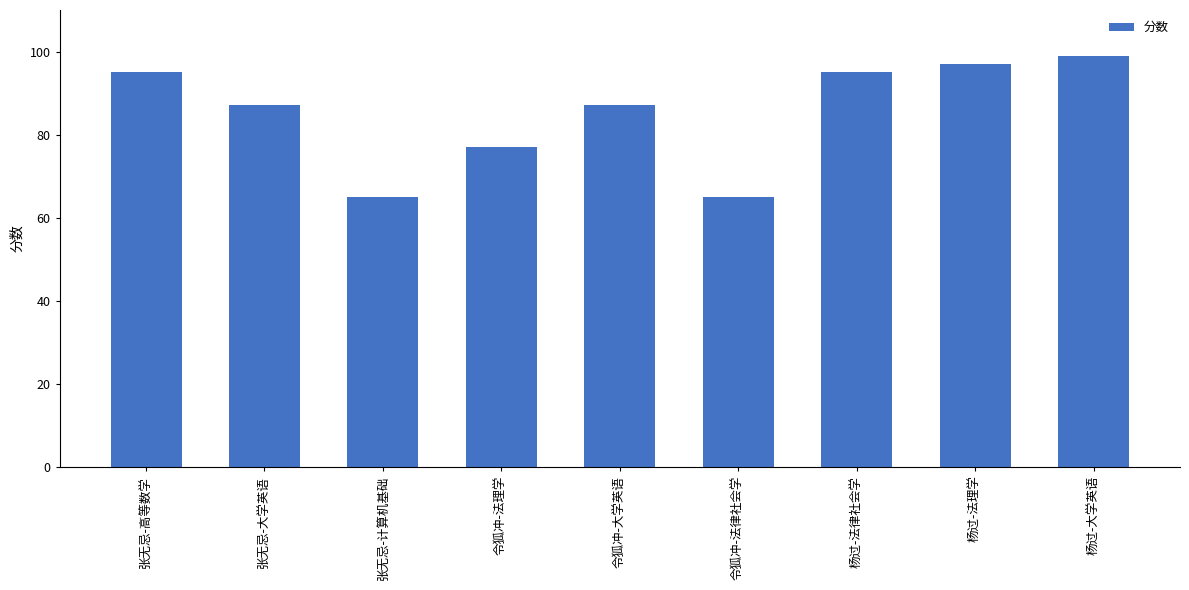

What is the greatest value displayed?

99